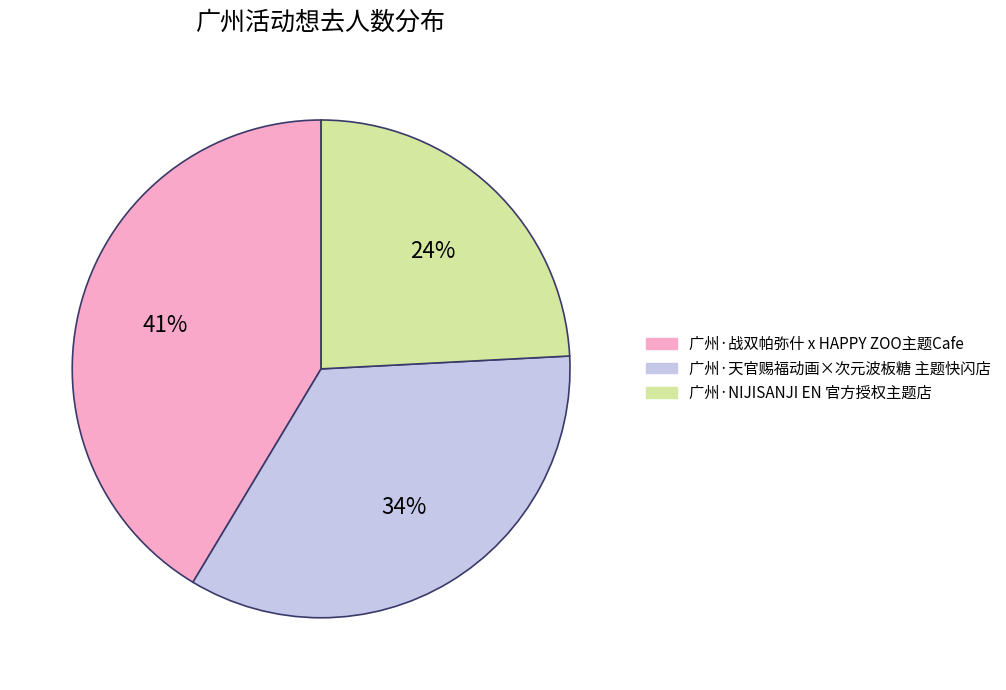

To the nearest percent, what is the combined percentage of 广州·NIJISANJI EN 官方授权主题店 and 广州·天官赐福动画×次元波板糖 主题快闪店?

59%